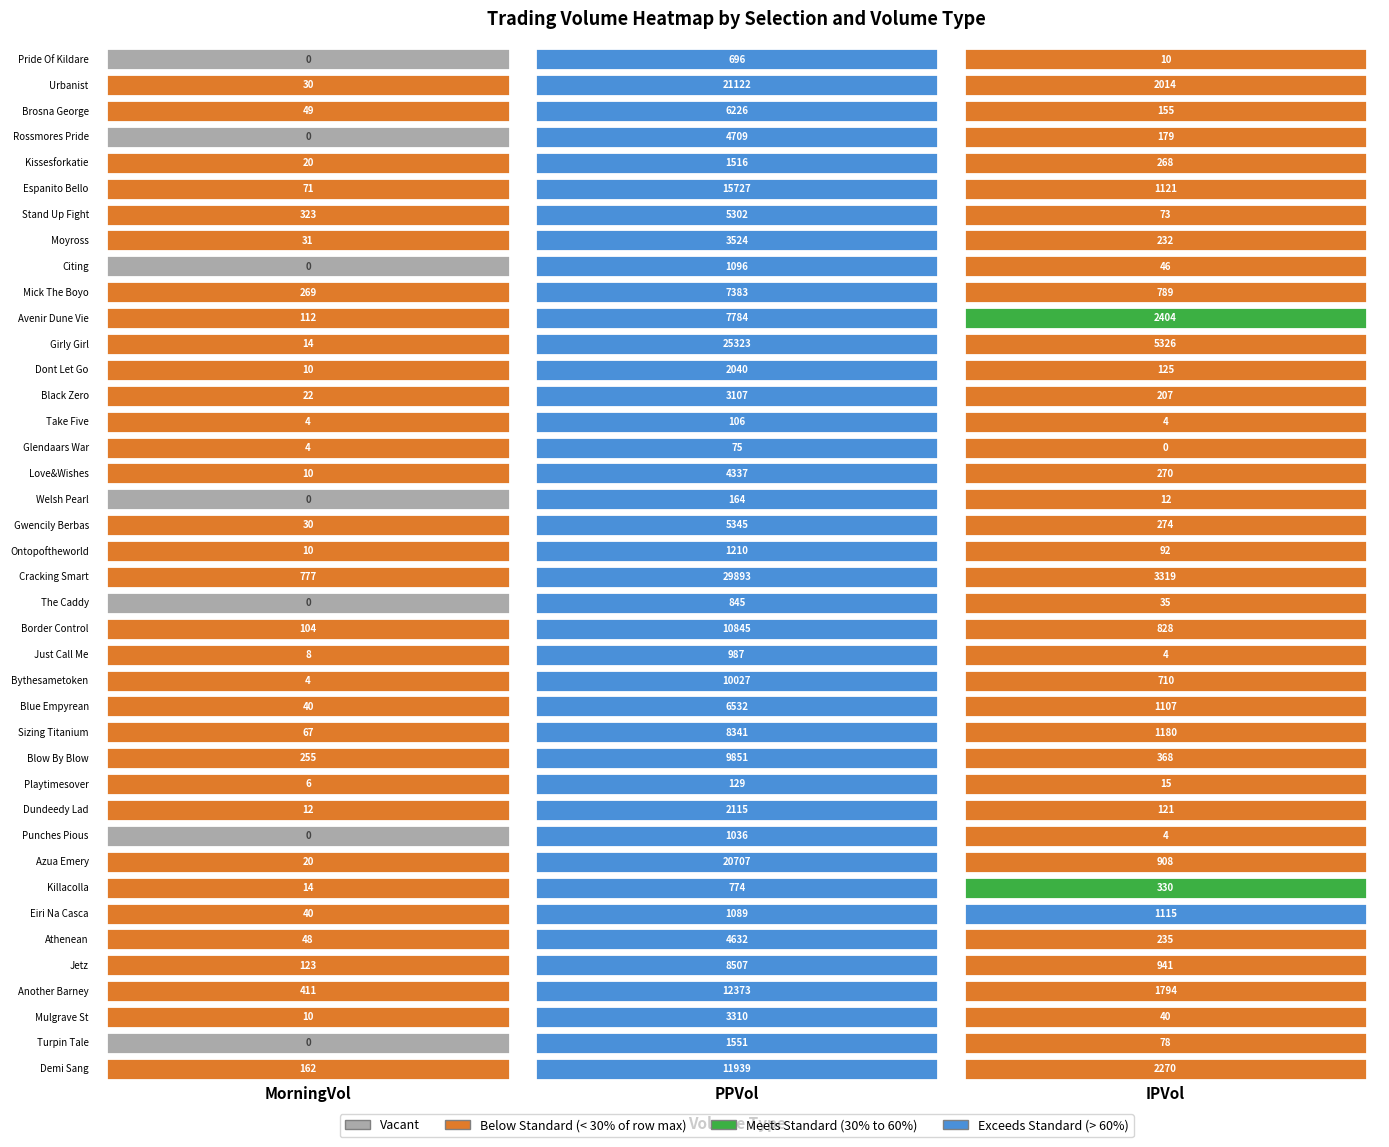

Reading left to right, what are all the values shown in this chart?

MORNINGTRADEDVOL: 0=162.0	1=0.0	2=9.7	3=410.6	4=123.2	5=48.5	6=40.0	7=14.0	8=19.5	9=0.0	10=11.7	11=6.0	12=255.3	13=66.8	14=40.0	15=4.0	16=8.0	17=104.5	18=0.0	19=777.2	20=10.0	21=29.6	22=0.0	23=10.0	24=3.8	25=3.8	26=22.0	27=10.0	28=14.0	29=112.3	30=268.6	31=0.0	32=31.0	33=323.5	34=71.4	35=20.0	36=0.0	37=49.0	38=29.9	39=0.0
PPTRADEDVOL: 0=11938.5	1=1550.7	2=3309.8	3=12373.1	4=8507.0	5=4632.0	6=1088.6	7=774.3	8=20707.4	9=1035.8	10=2115.4	11=128.7	12=9850.6	13=8340.5	14=6532.0	15=10027.1	16=986.9	17=10845.1	18=845.2	19=29893.3	20=1209.8	21=5345.1	22=163.8	23=4337.4	24=74.5	25=105.7	26=3107.2	27=2039.8	28=25322.6	29=7784.3	30=7382.8	31=1095.9	32=3524.1	33=5302.1	34=15727.2	35=1516.2	36=4708.9	37=6225.6	38=21122.4	39=696.4
IPTRADEDVOL: 0=2269.9	1=77.9	2=40.0	3=1793.8	4=940.9	5=234.5	6=1114.7	7=330.2	8=908.4	9=4.3	10=121.2	11=14.7	12=367.6	13=1179.8	14=1106.7	15=710.5	16=4.3	17=828.2	18=35.4	19=3319.2	20=91.9	21=274.3	22=12.4	23=270.4	24=0.0	25=3.7	26=207.1	27=125.1	28=5326.1	29=2403.7	30=788.5	31=45.8	32=232.4	33=72.7	34=1120.6	35=267.6	36=179.2	37=154.6	38=2013.7	39=10.4